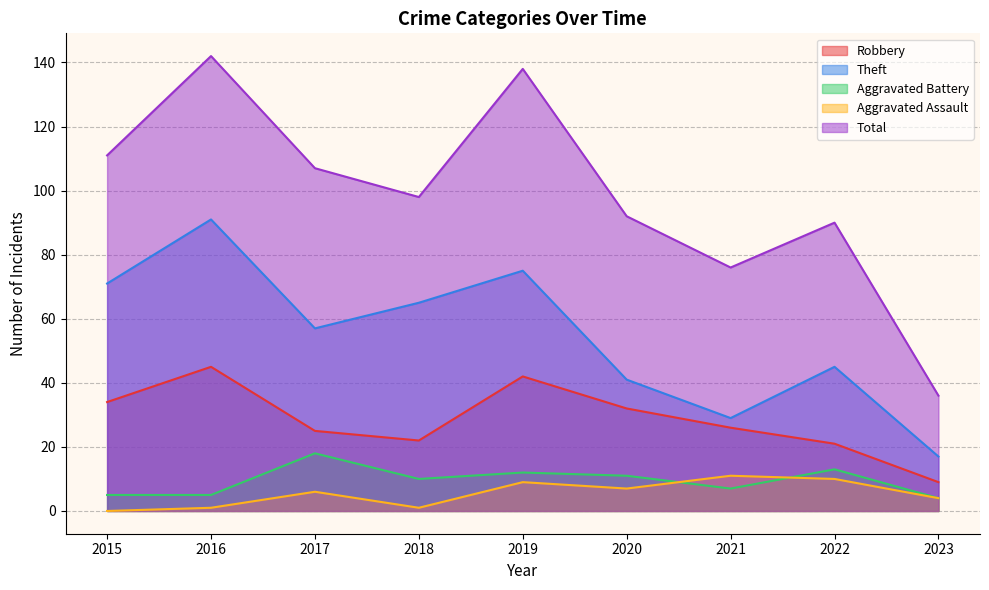

True or false: Aggravated Assault has a value of 6 at 2017.

True